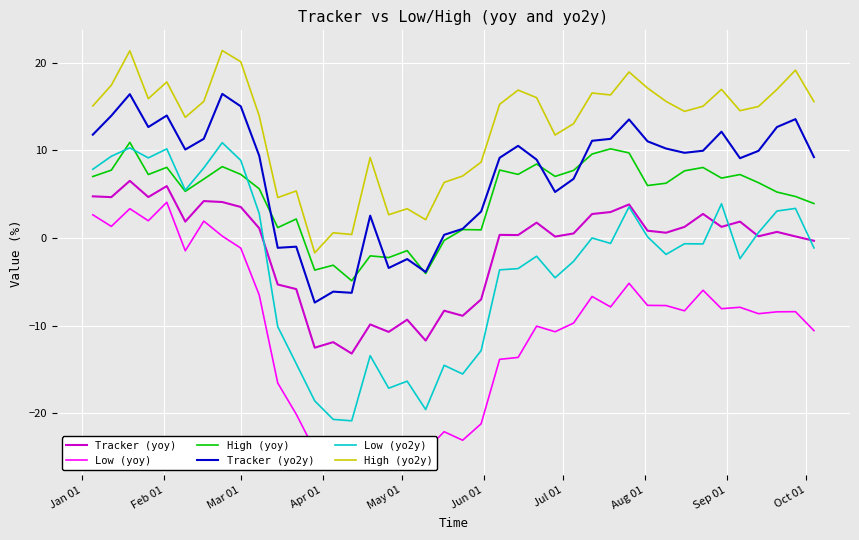

In Low (yo2y), how many points are higher than both neighbors (excluding endpoints)?

12